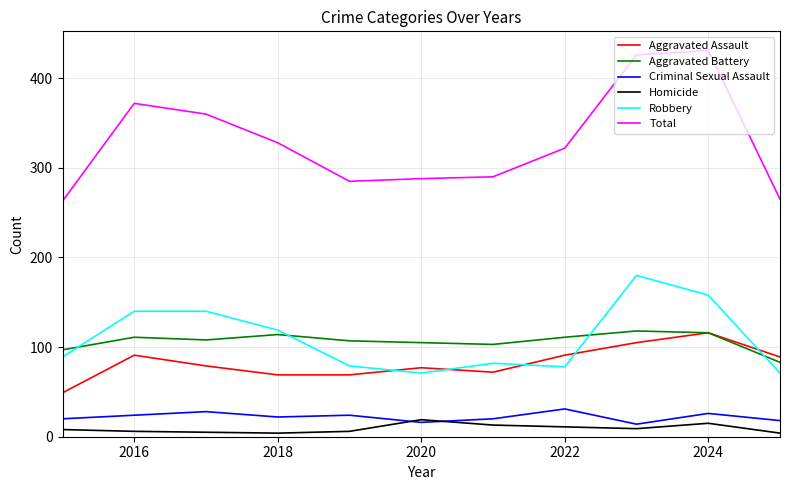

True or false: Robbery has more than 1 points higher than both neighbors.

True